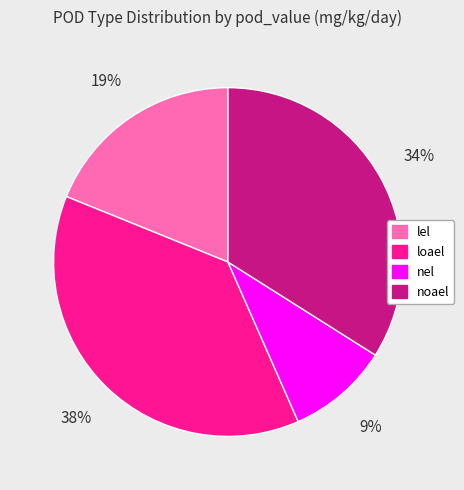

Count the number of slices in the pie.

4